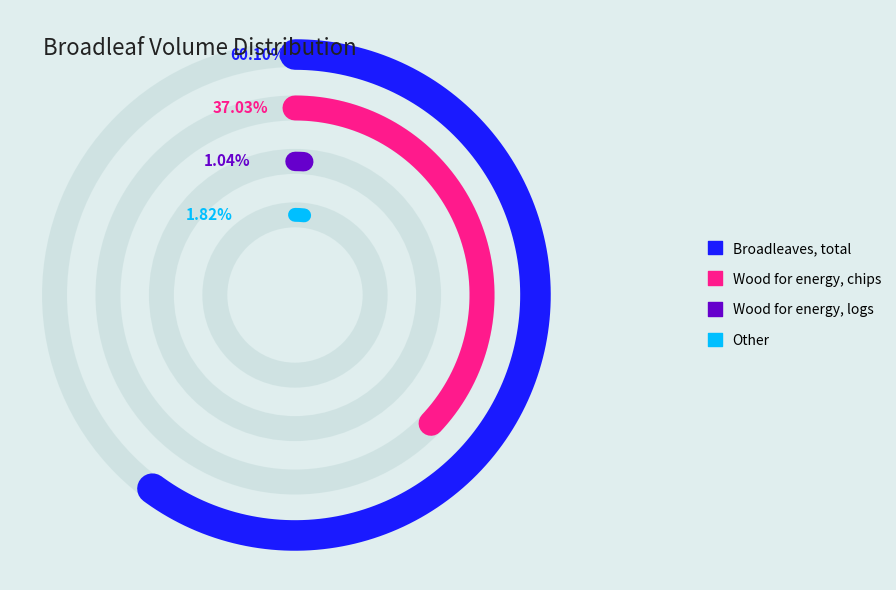

What is the ratio of the value at Other to the value at Broadleaves, Wood for energy, logs?

1.7